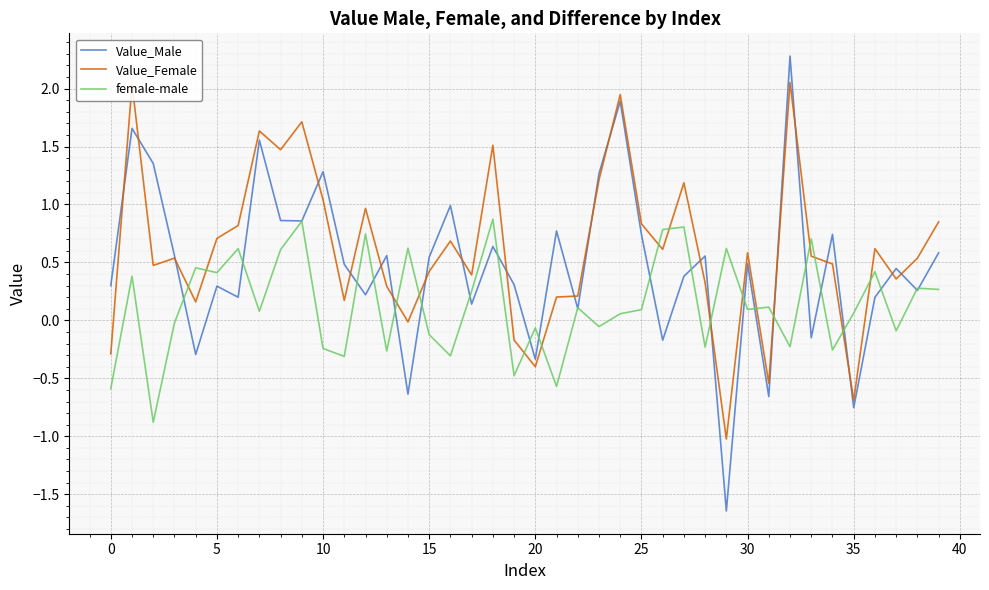

How many values in the Value_Male series exceed 0?

32